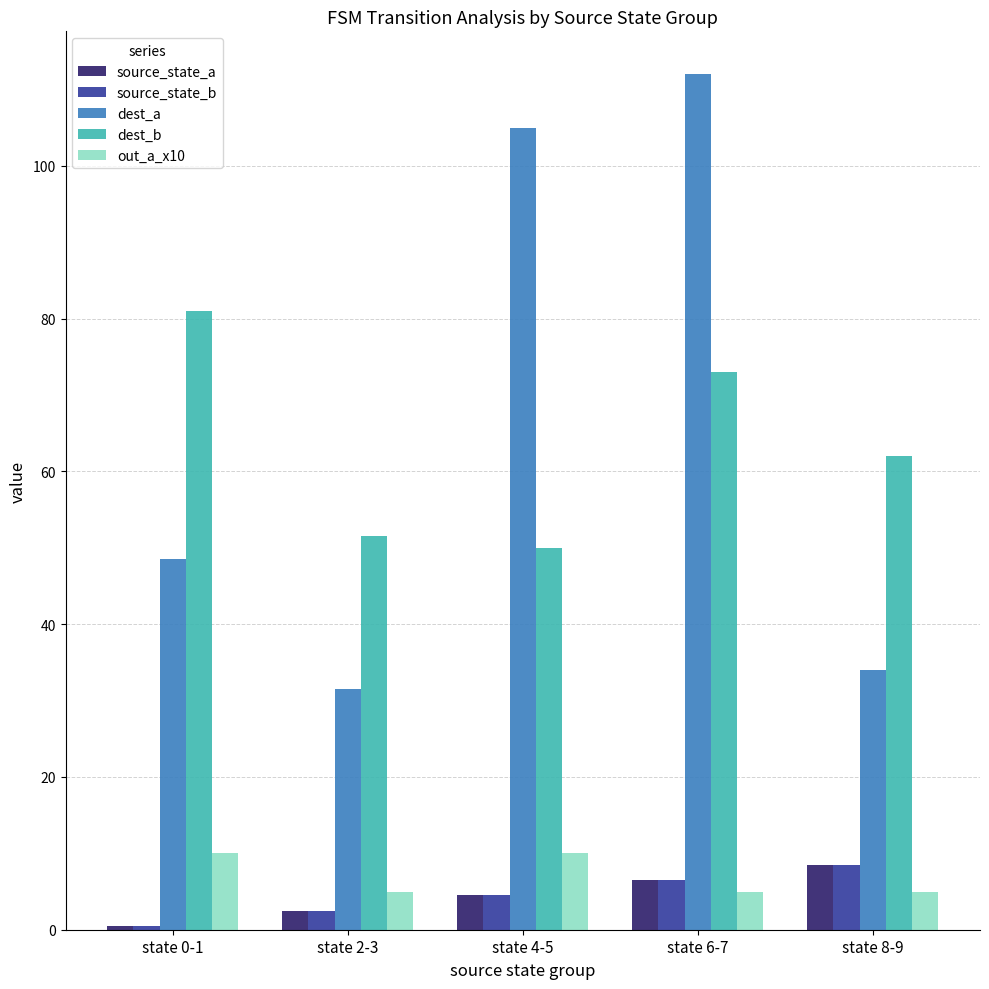

What is the difference between the second highest and minimum values in the out_a_x10 series?

5.0